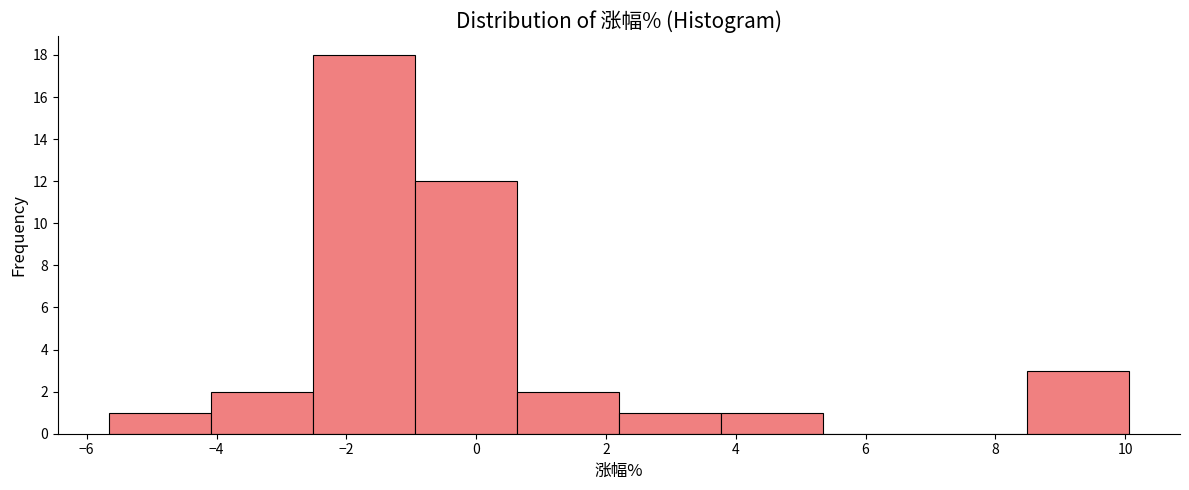

Reading left to right, list every bar in this chart as the range it spans on the x-axis followed by its height. Neither the bar edges nor the heights are printed on the chart, so give them approximately, as read against the axes.

-5.6 to -4.0: 1
-4.0 to -2.6: 2
-2.6 to -1.0: 18
-1.0 to 0.6: 12
0.6 to 2.2: 2
2.2 to 3.8: 1
3.8 to 5.4: 1
5.4 to 7.0: 0
7.0 to 8.4: 0
8.4 to 10.0: 3